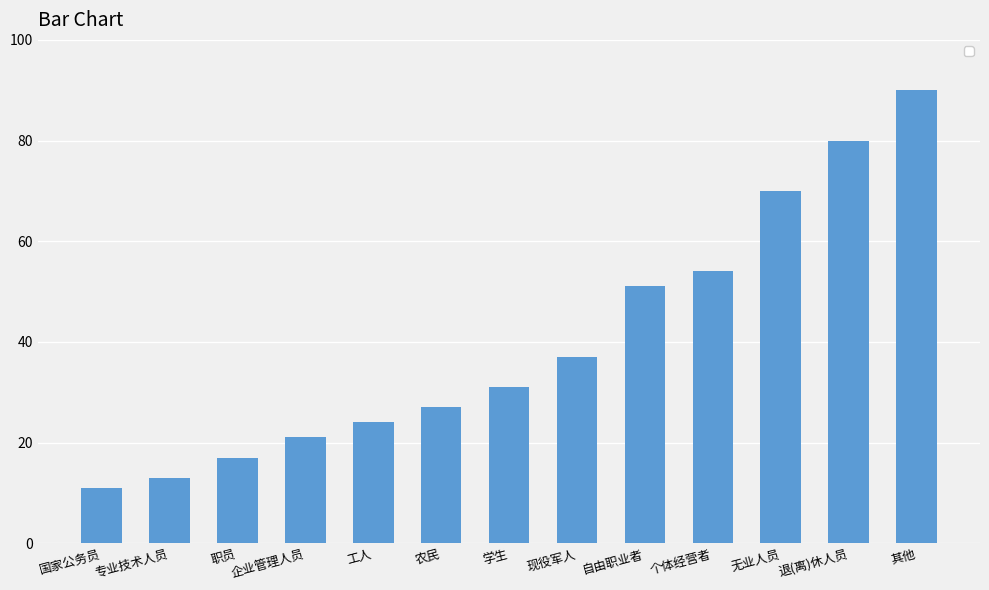

What is the label of the 2nd bar from the right?

退(离)休人员